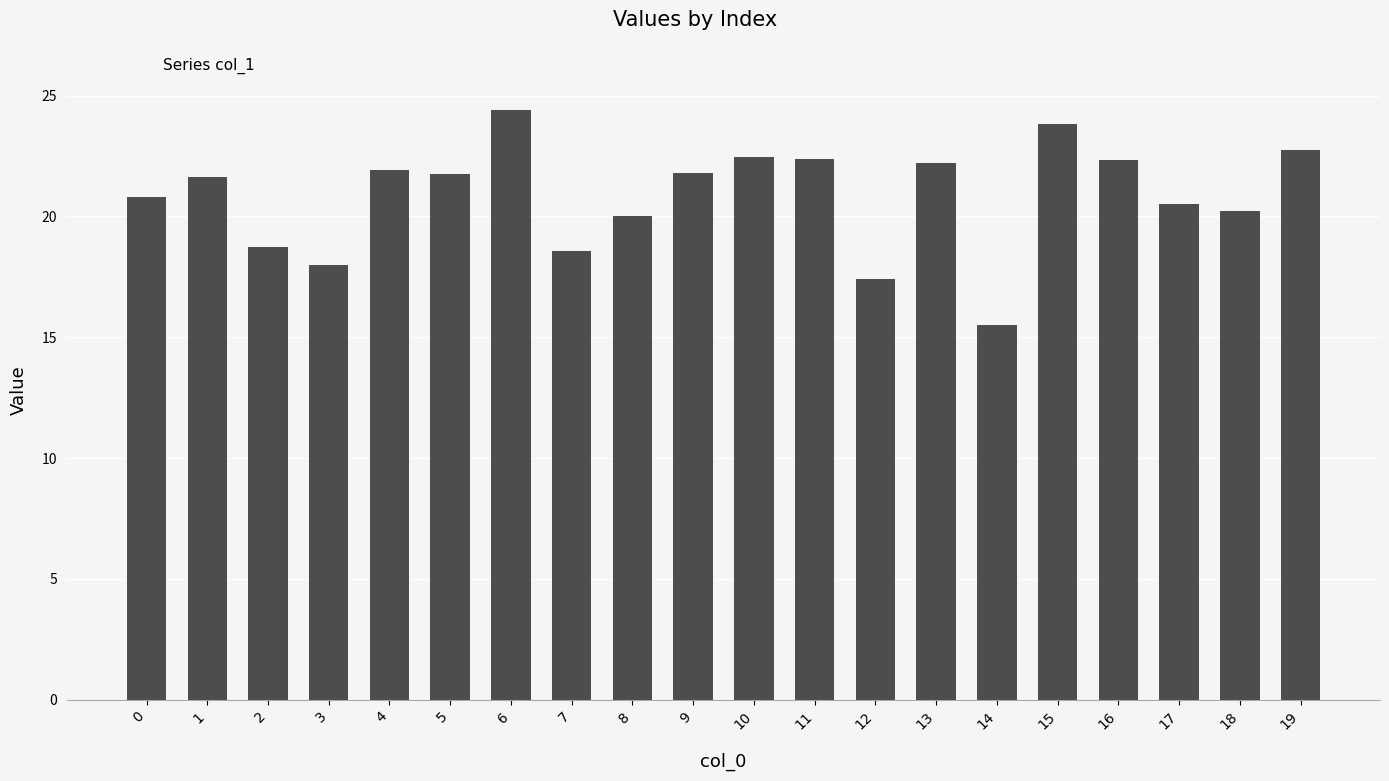

Approximately how many times larger is the value at 16 compared to 15?

0.9